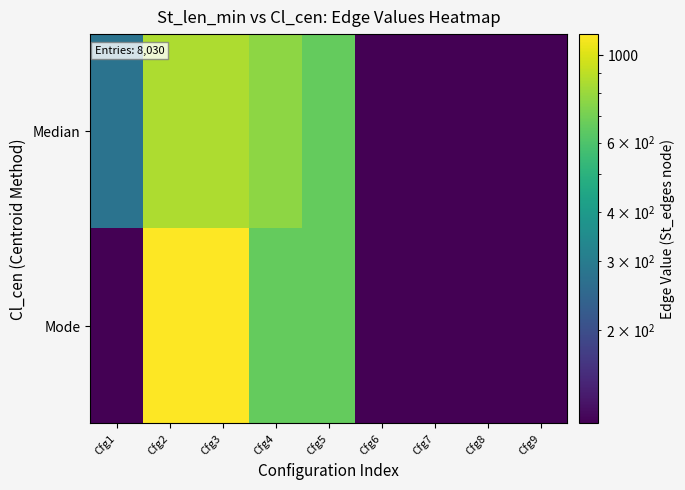

At how many categories does at least one series exceed 365?

4